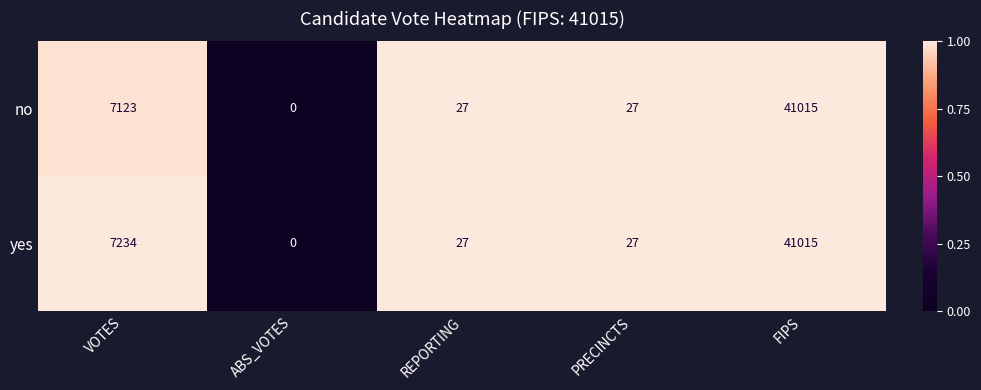

At which category is the sum across all series the highest?

FIPS